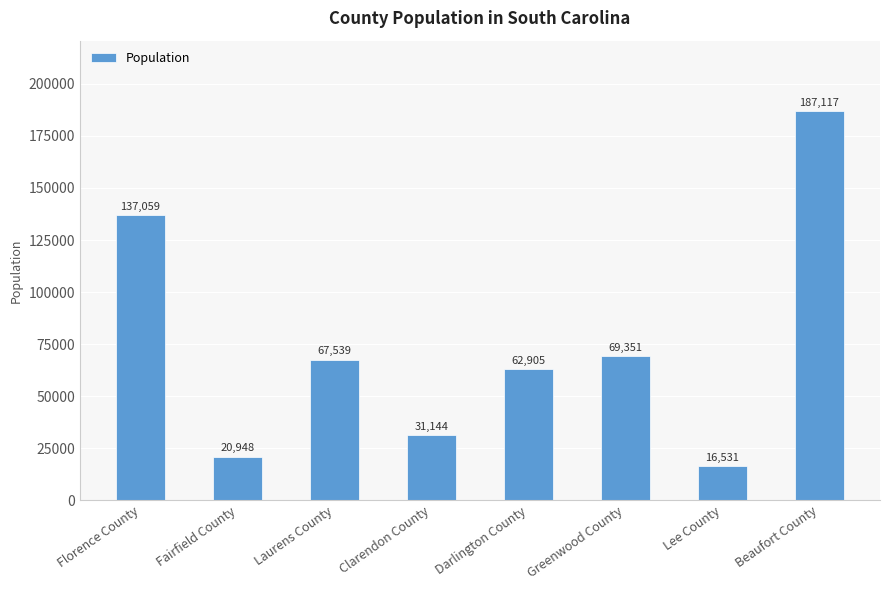

Which category has the highest value across all series?

Beaufort County